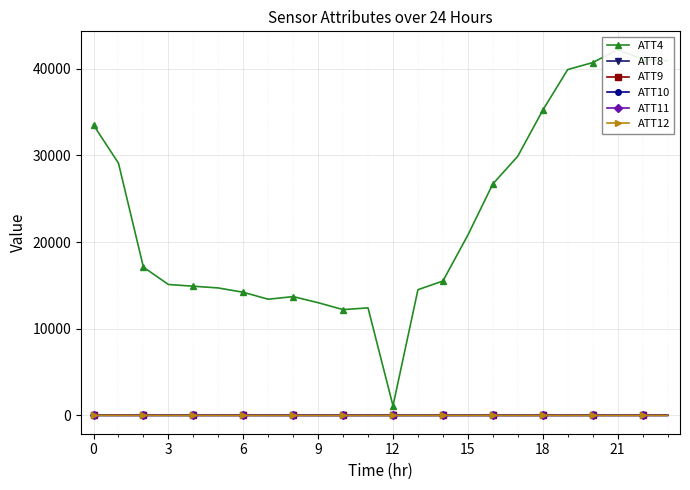

How many lines are shown in the chart?

6